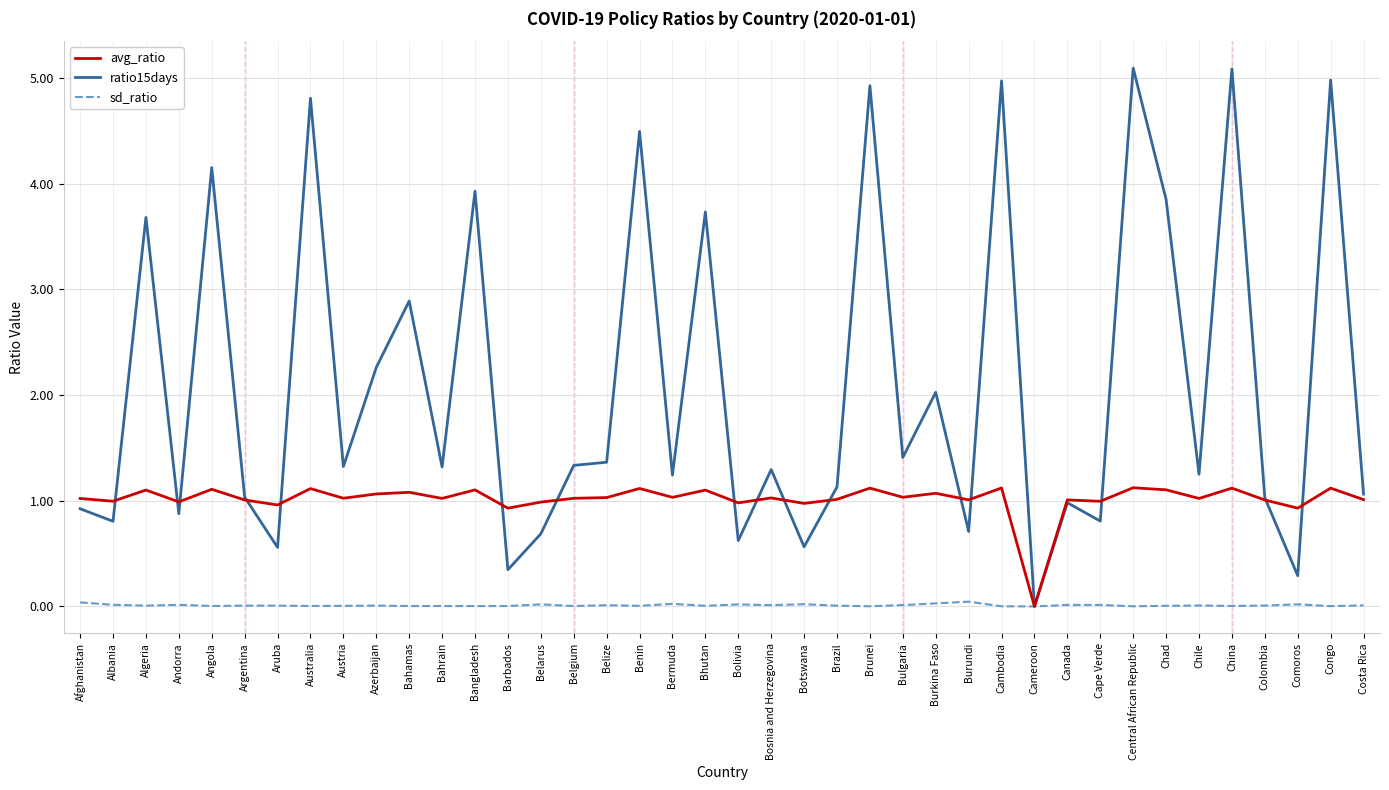

Rank the series by their average value, from lowest to highest.

sd_ratio, avg_ratio, ratio15days